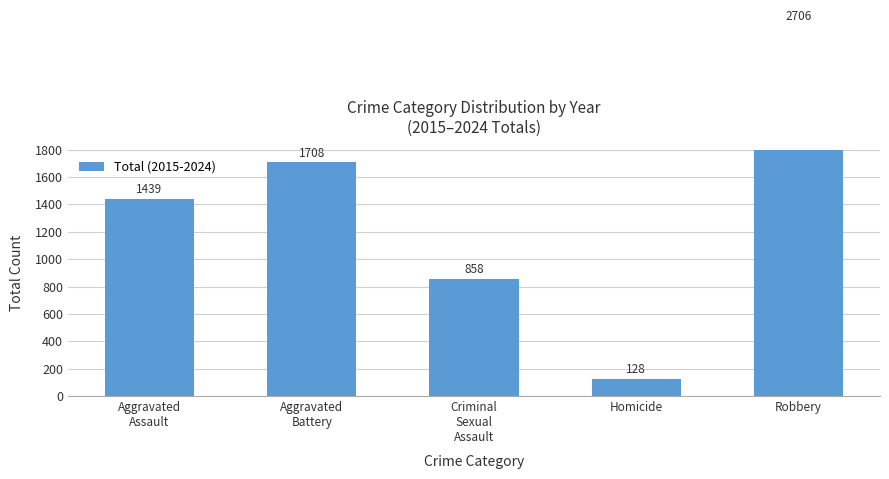

True or false: the data shows 2706 at Robbery.

True